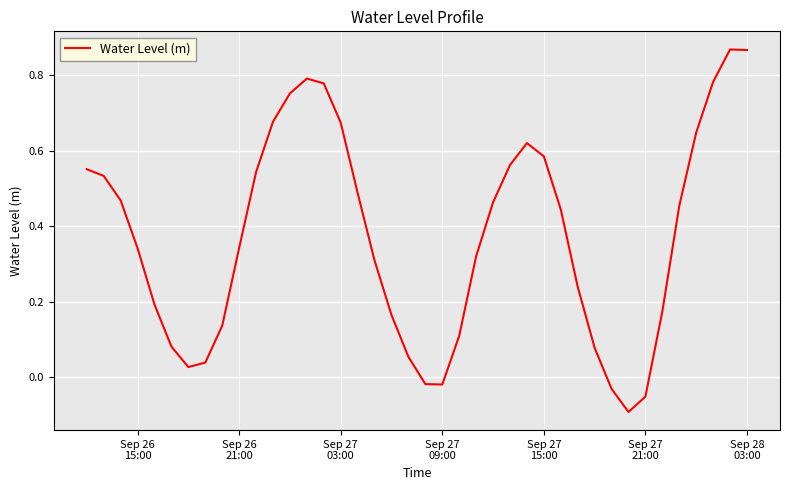

How many distinct data groups are displayed?

1